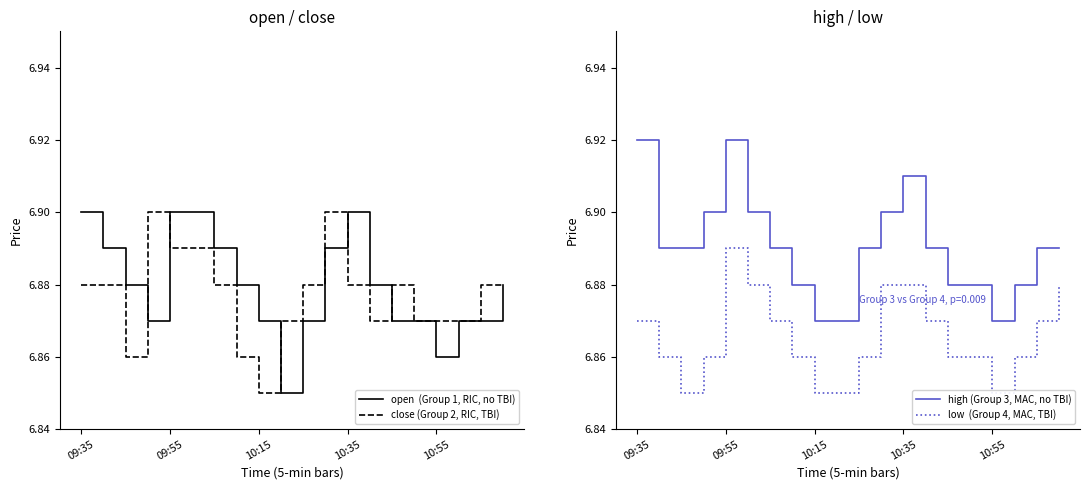

What are all the series names shown in the legend?

open  (Group 1, RIC, no TBI), close (Group 2, RIC, TBI), high (Group 3, MAC, no TBI), low  (Group 4, MAC, TBI)